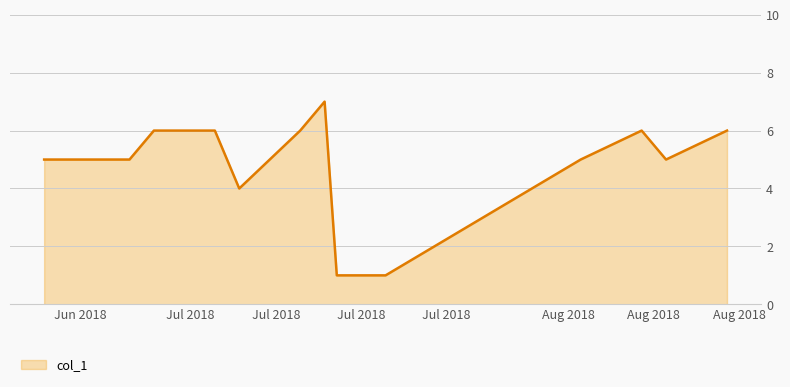

What is the greatest value displayed?

7